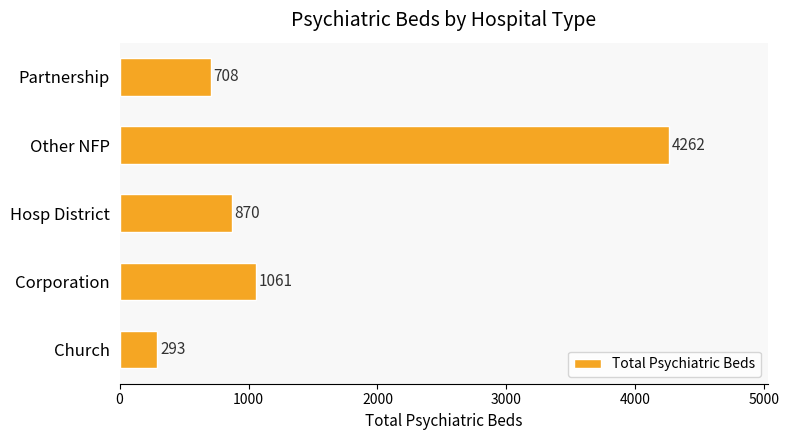

Which has a higher value, Church or Hosp District?

Hosp District